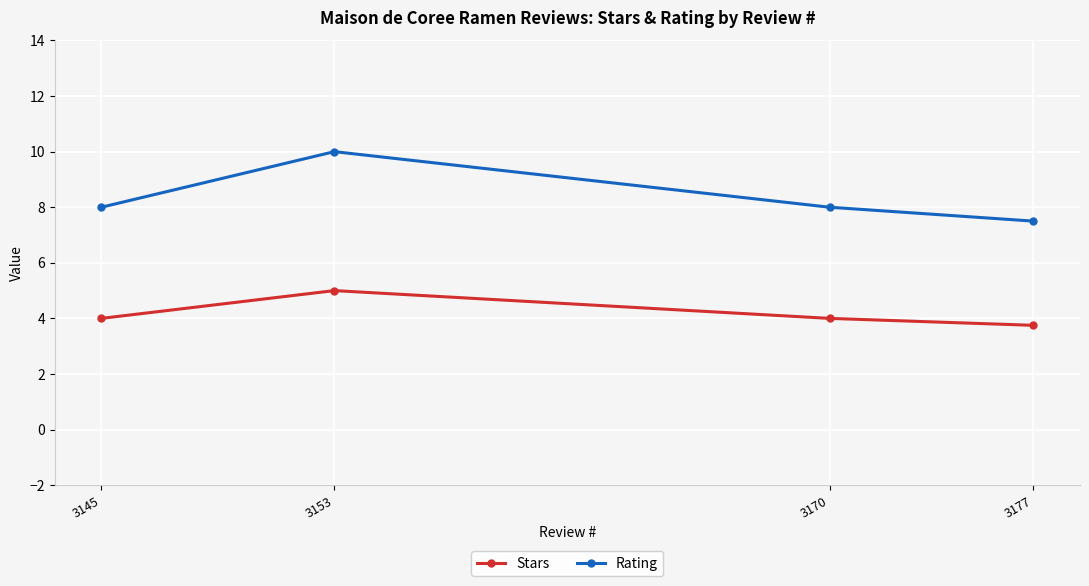

Rank the series by their maximum value, from highest to lowest.

Rating, Stars